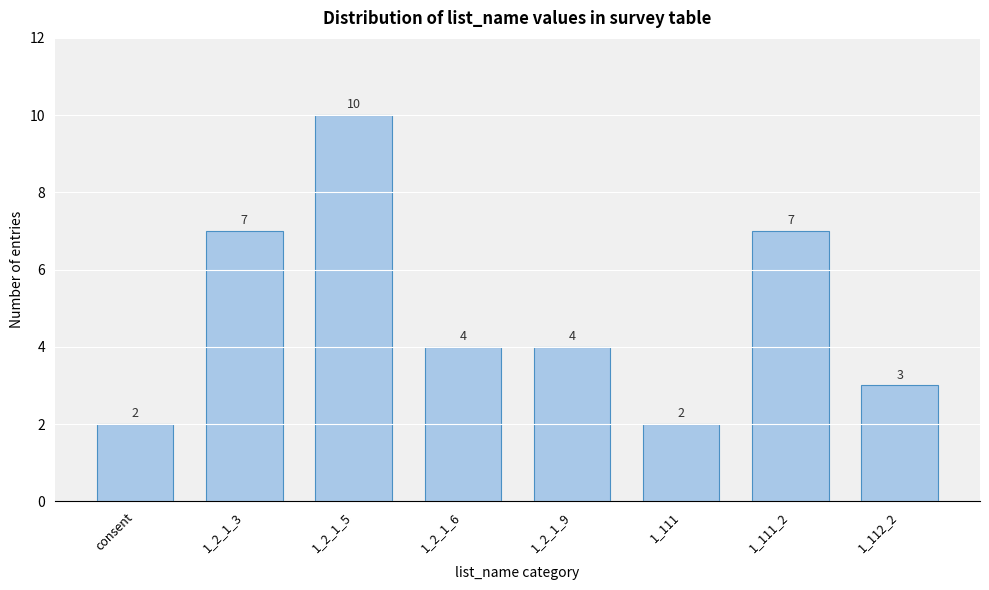

Reading left to right, list all the values displayed in this chart.

consent=2	1_2_1_3=7	1_2_1_5=10	1_2_1_6=4	1_2_1_9=4	1_111=2	1_111_2=7	1_112_2=3